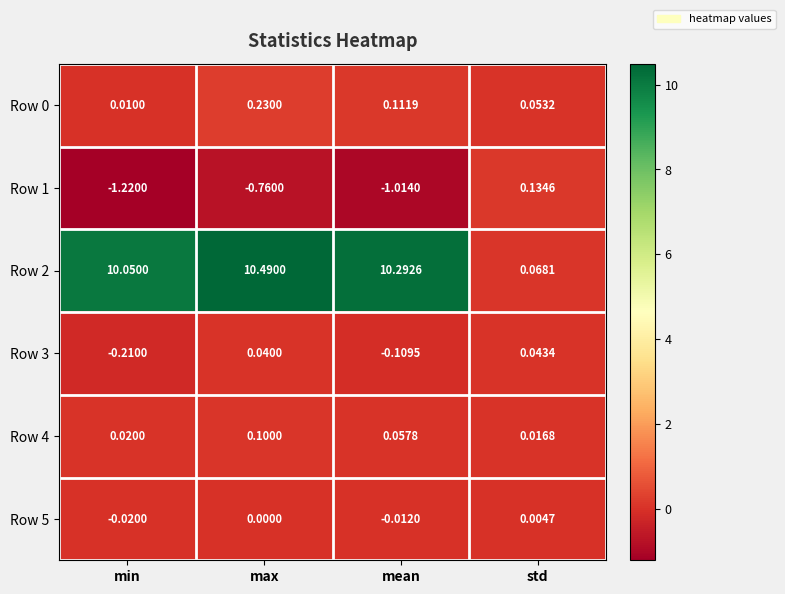

At which category does the chart reach its minimum across all series?

min